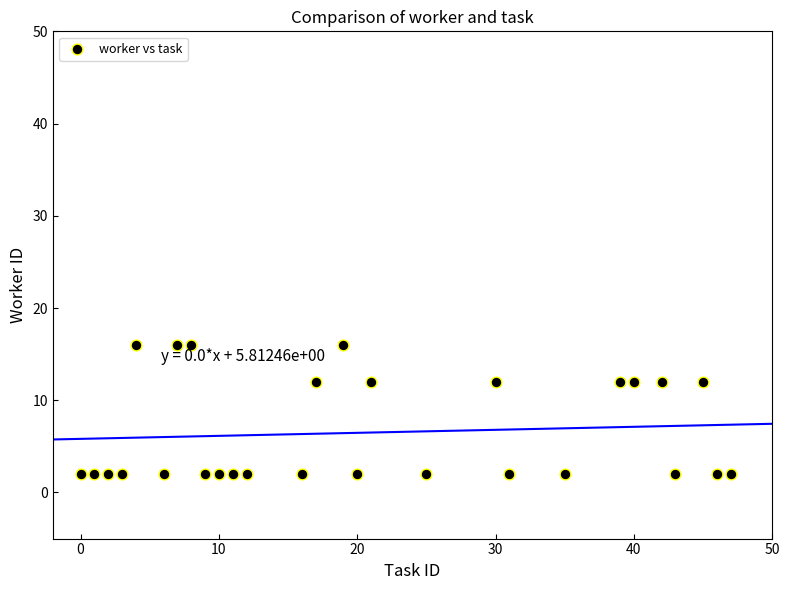

What is the range of X values (max minus min)?

47